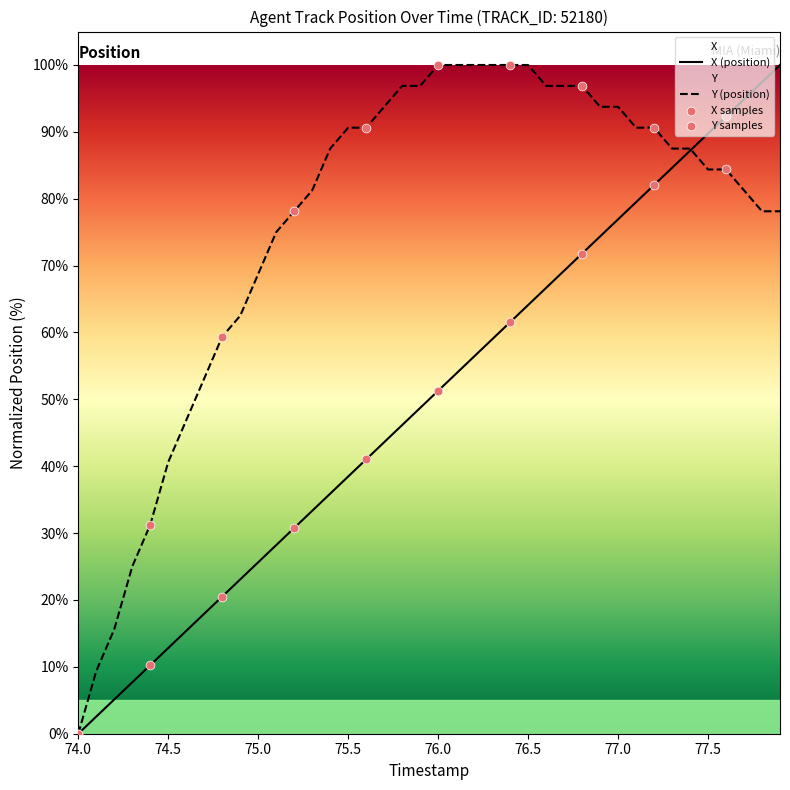

Which series contains the lowest Y value?

X